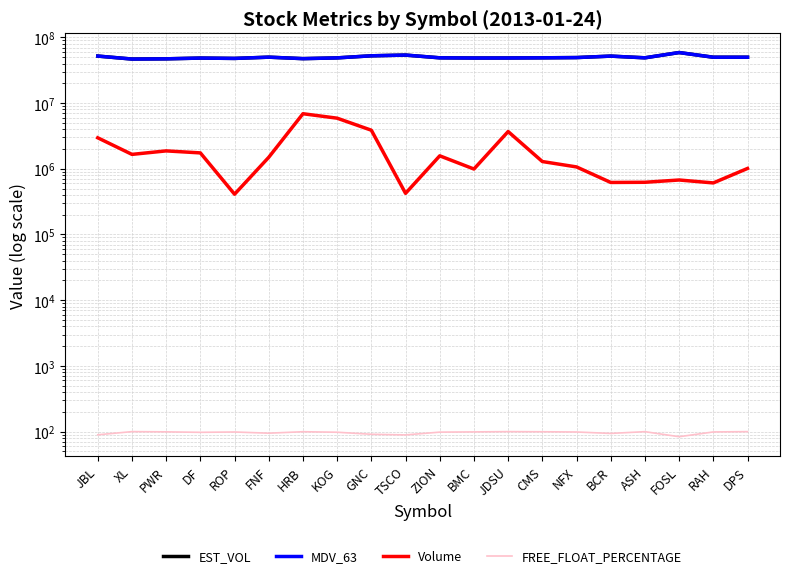

True or false: EST_VOL and Volume intersect in this chart.

False